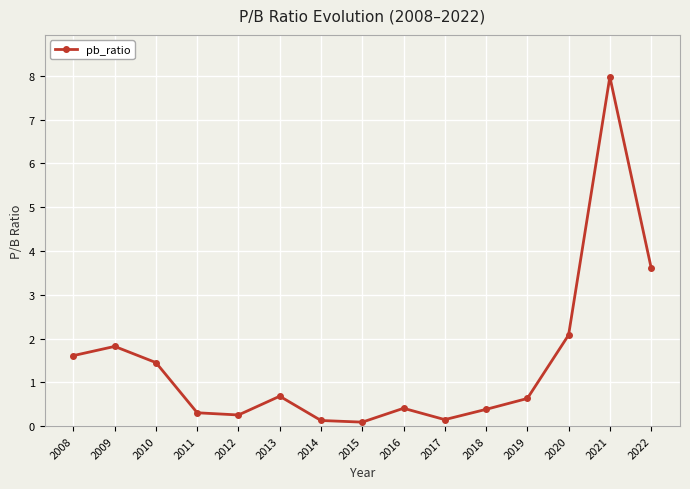

At which label is the value closest to 4?

2022